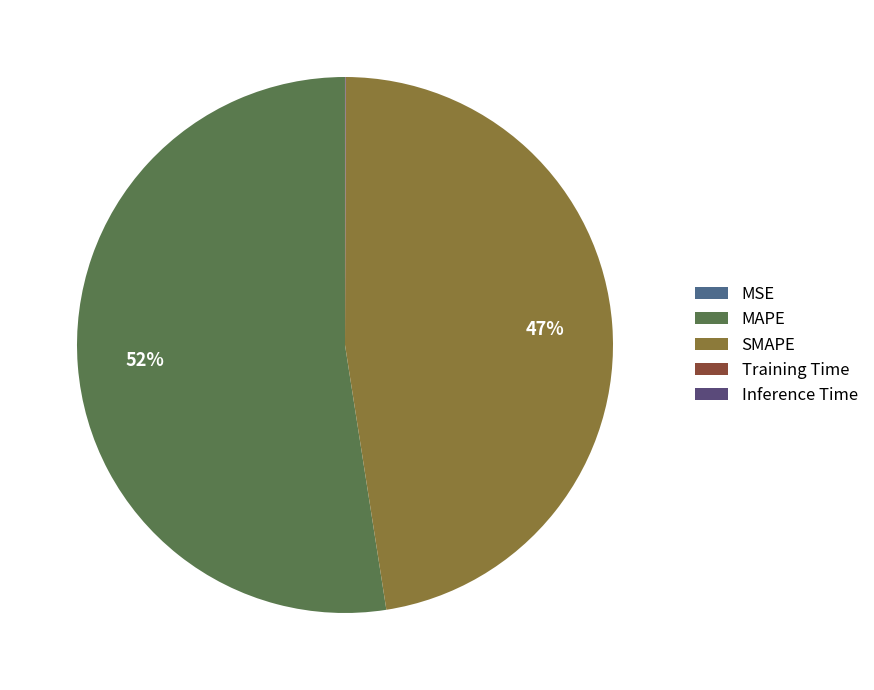

Count the number of slices in the pie.

5